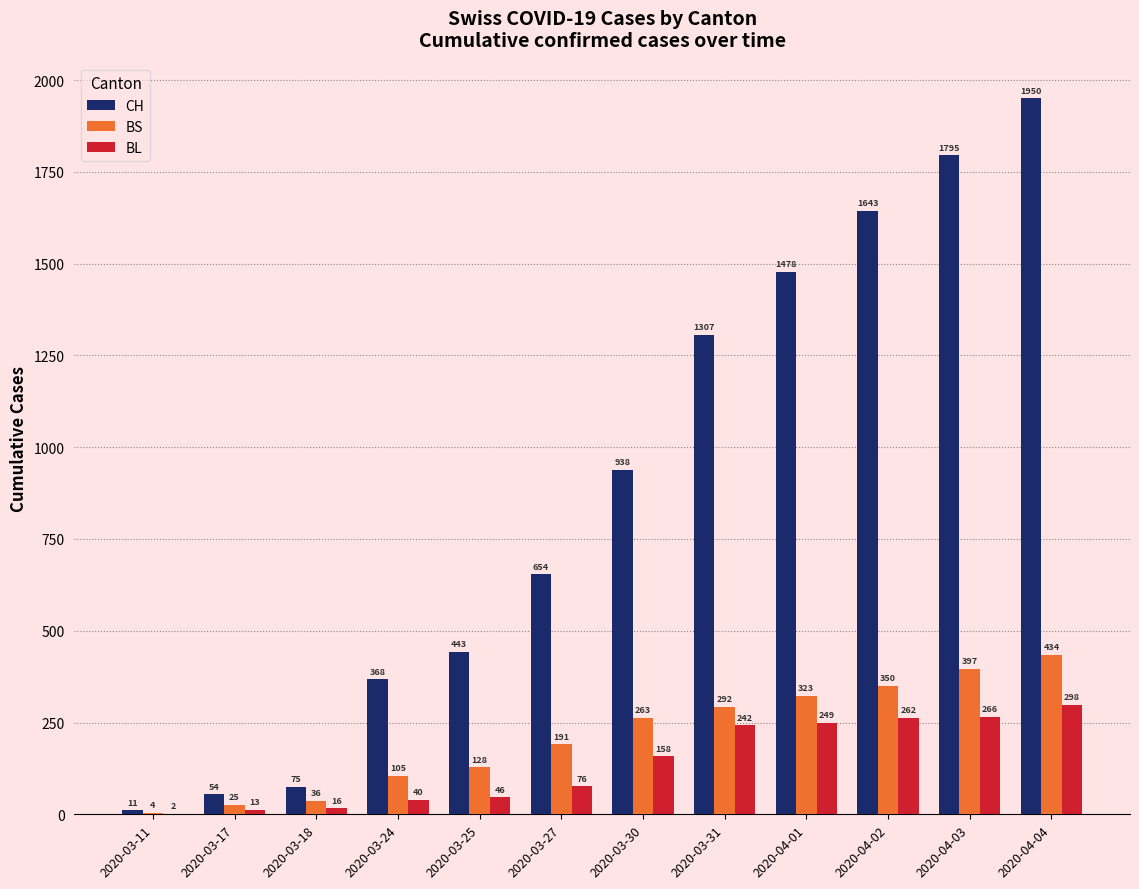

How many series are shown in this chart?

3